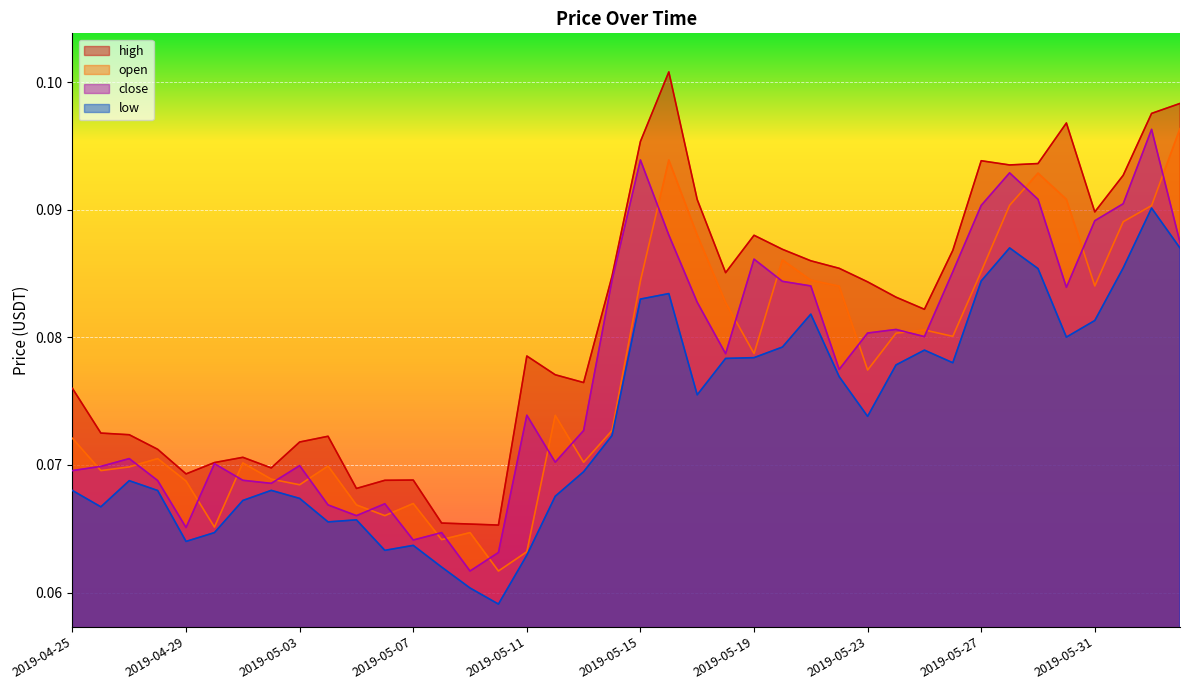

What is the value of the open point at the 6th from the left?

0.1